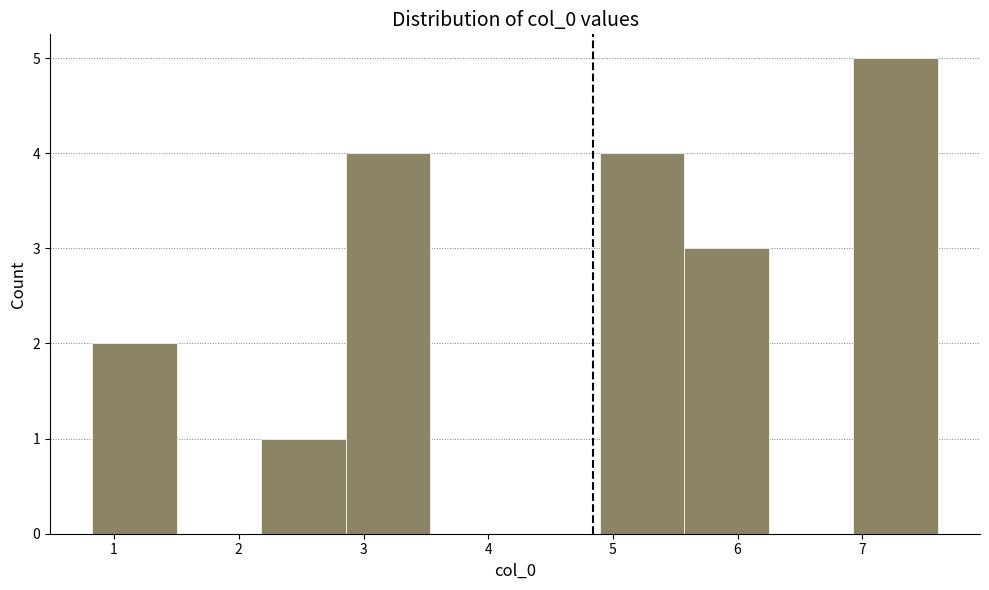

How tall is the bar that spans 6.9 to 7.6 on the x-axis? Neither the bar edges nor the heights are printed on the chart, so give them approximately, as read against the axes.

5